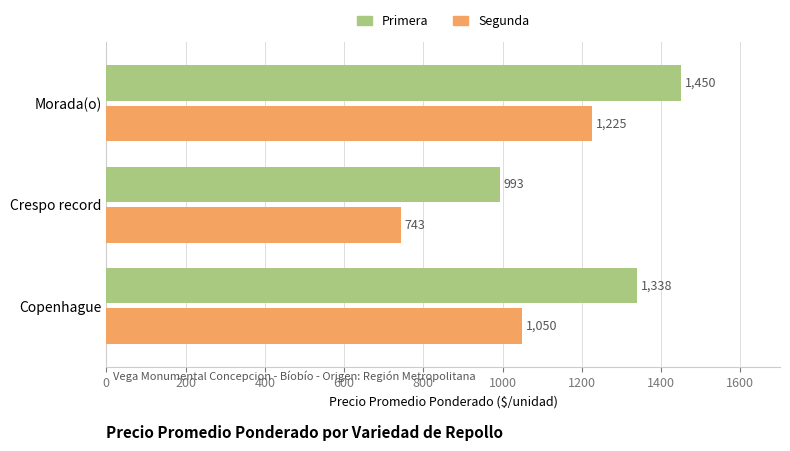

List the series in order of their peak value, lowest first.

Segunda, Primera